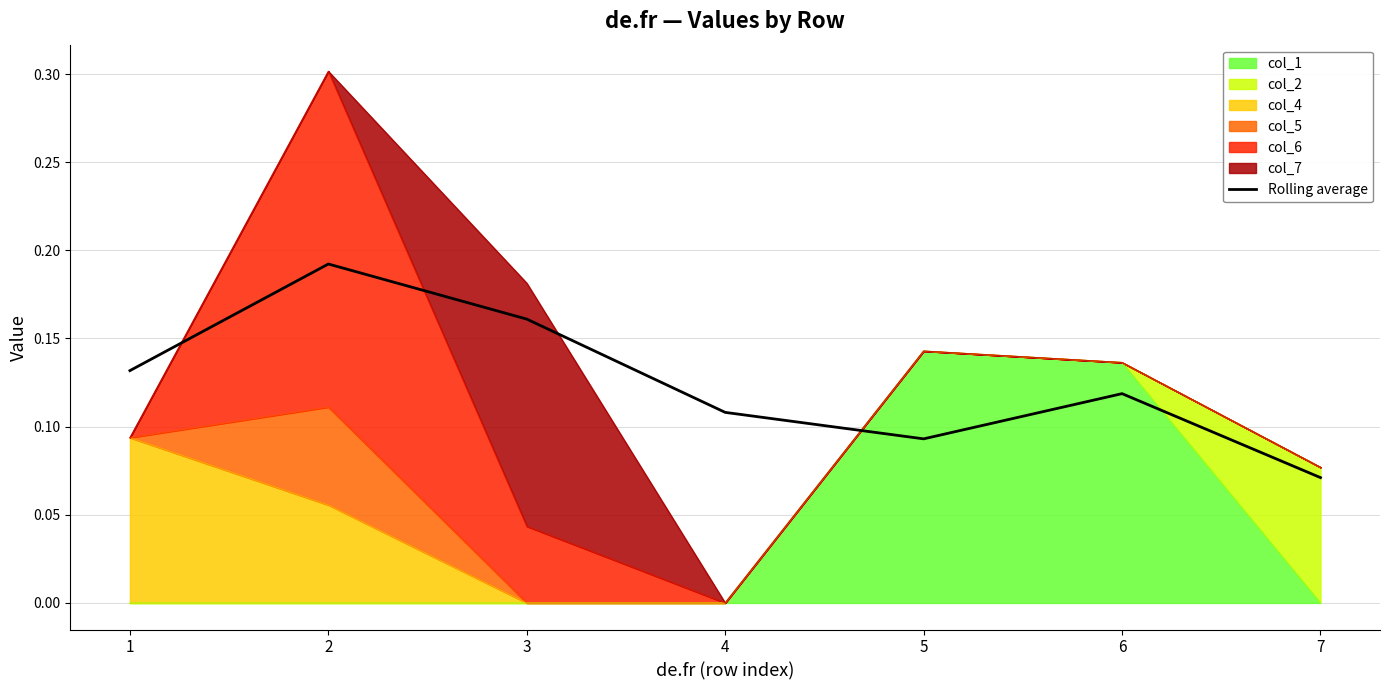

Reading left to right, list all the values displayed in this chart.

0.1	0.2	0.2	0.1	0.1	0.1	0.1